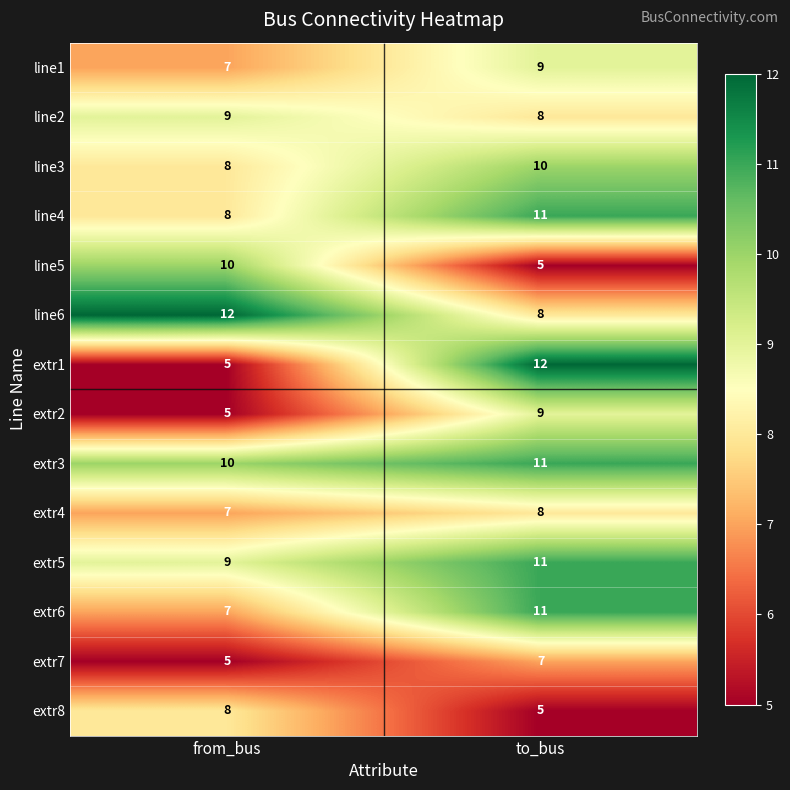

What is the total value across all series at from_bus?

110